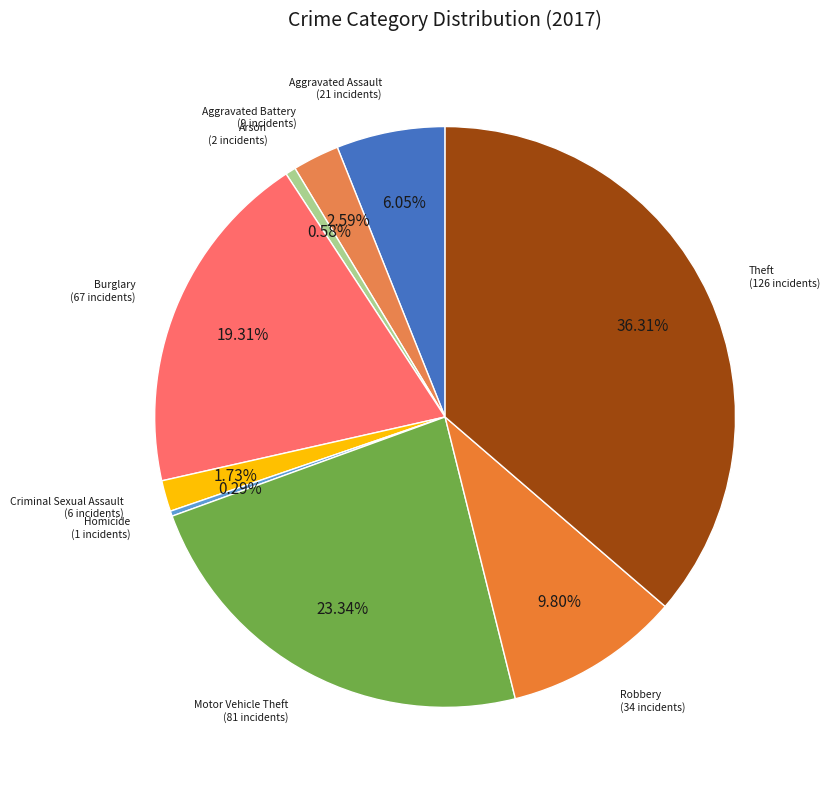

Count the number of slices in the pie.

9